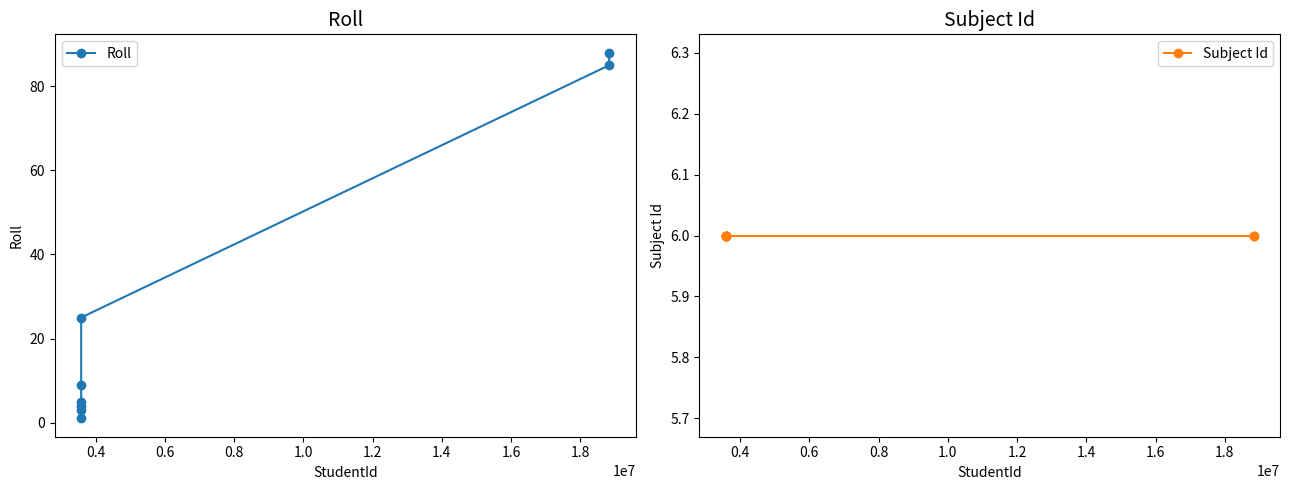

Reading left to right, list all the values displayed in this chart.

Roll: 1	3	4	5	9	25	85	88
Subject Id: 6	6	6	6	6	6	6	6